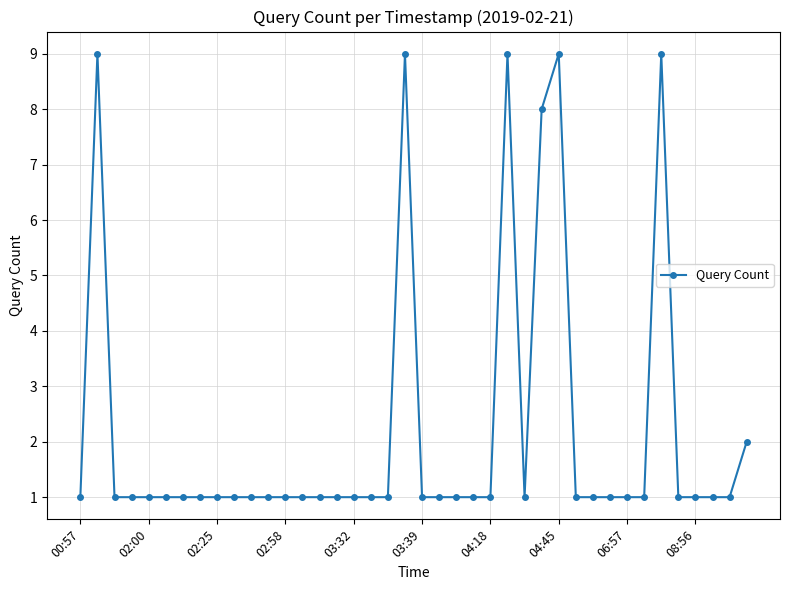

What is the difference between the maximum and minimum values?

8